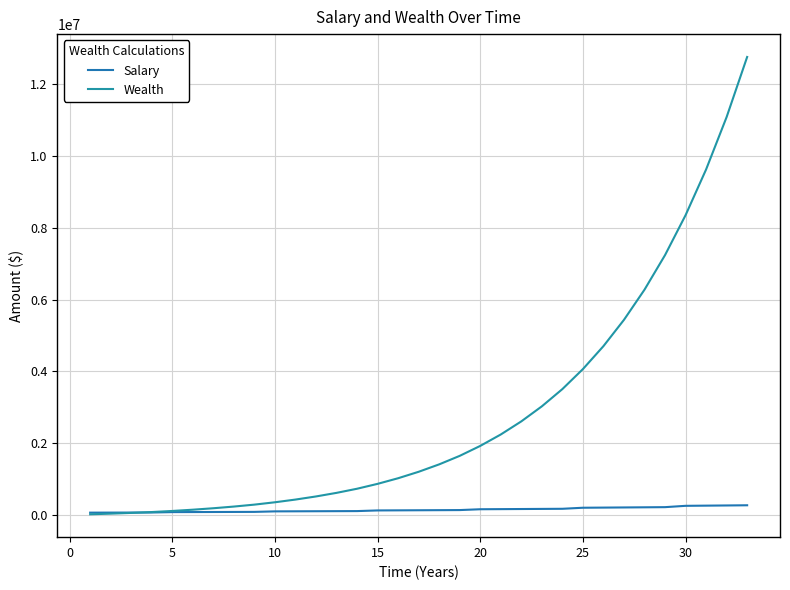

What is the smallest value displayed?

15300.0